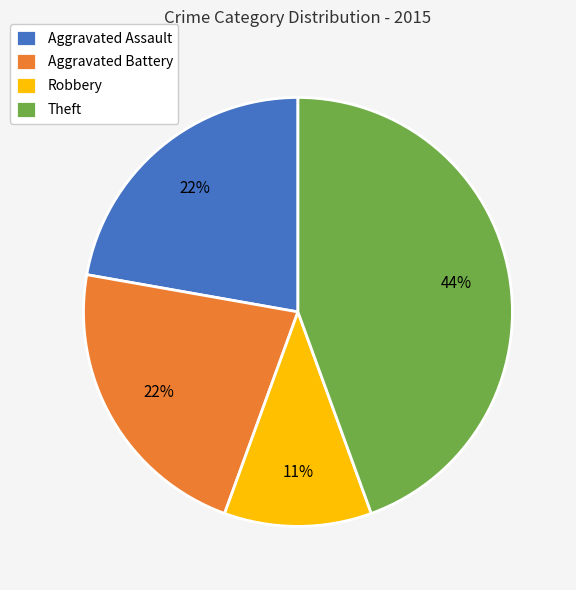

Is Aggravated Battery the majority of the pie?

No